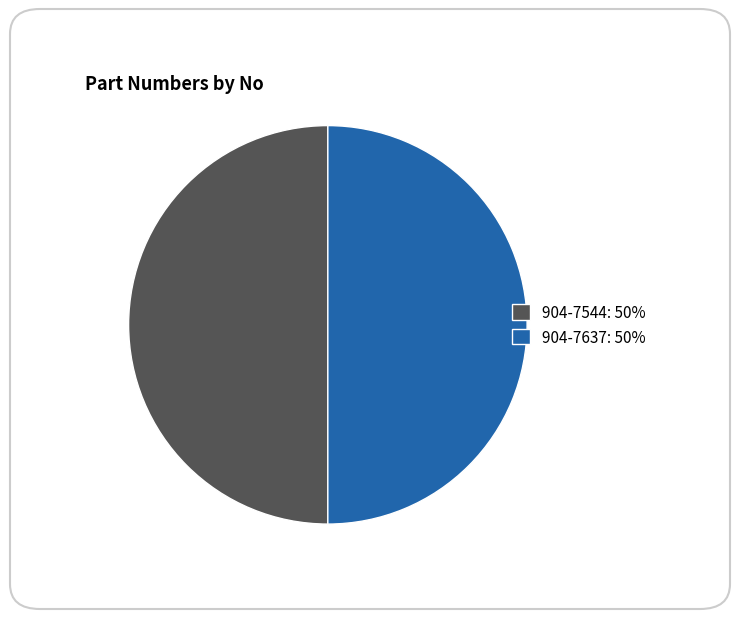

How many segments does this pie chart have?

2